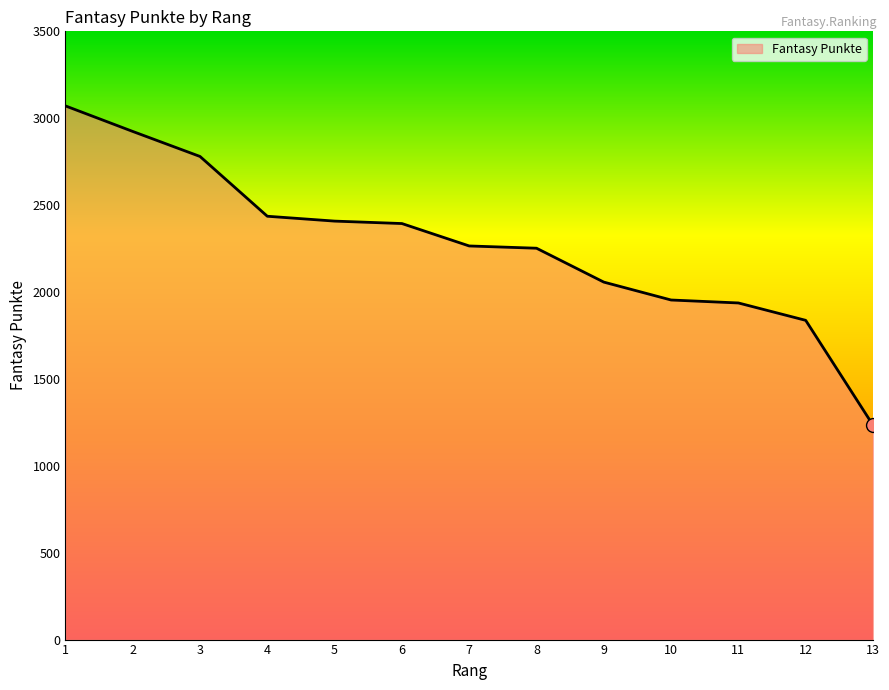

What is the change in value from 4 to 10?

-482